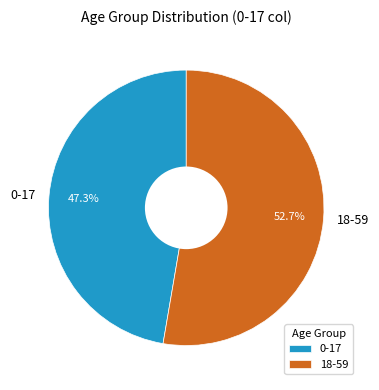

Which slice is the largest?

18-59